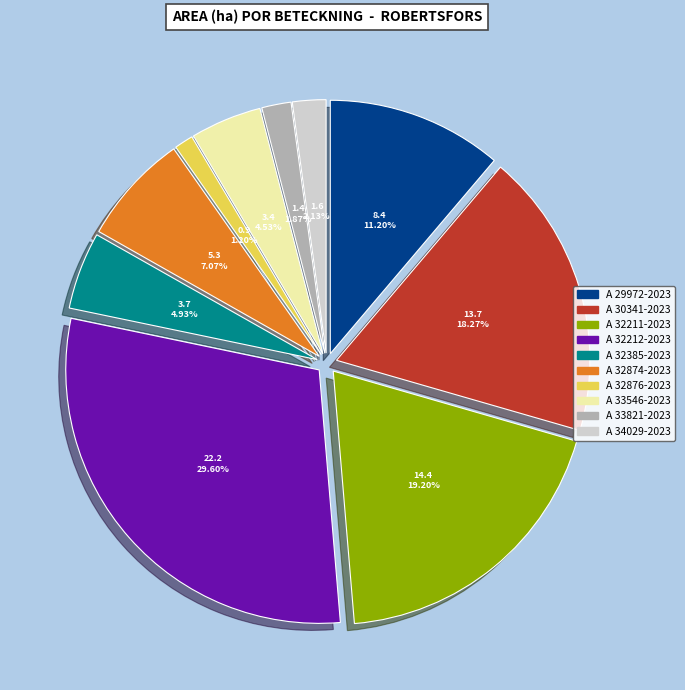

Which slice is the largest?

A 32212-2023